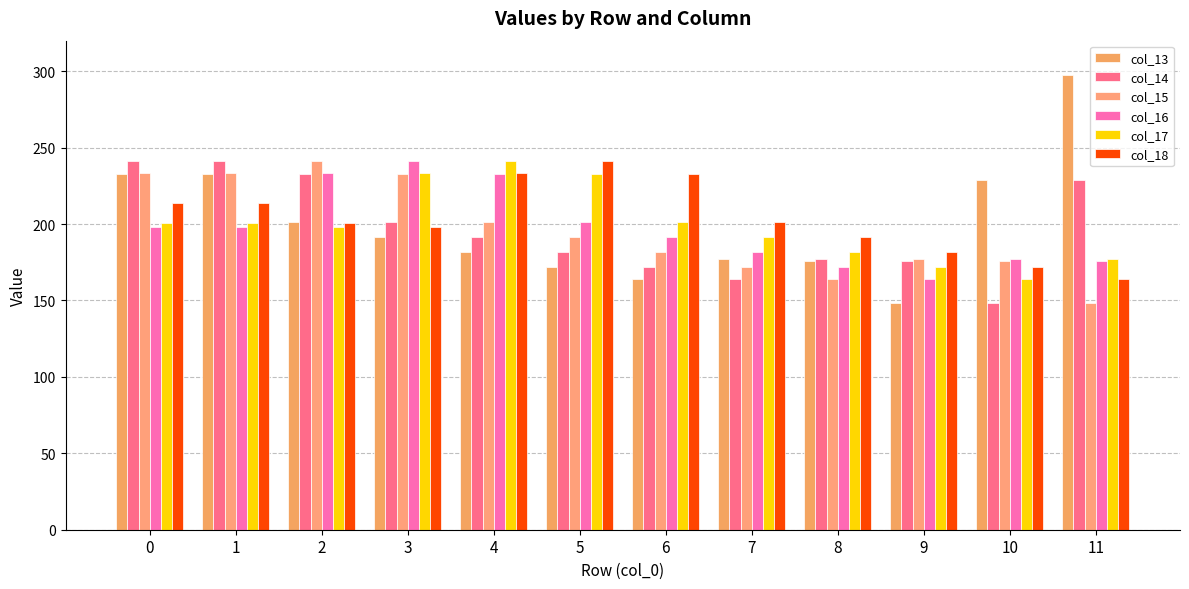

Does the chart contain any negative values?

No